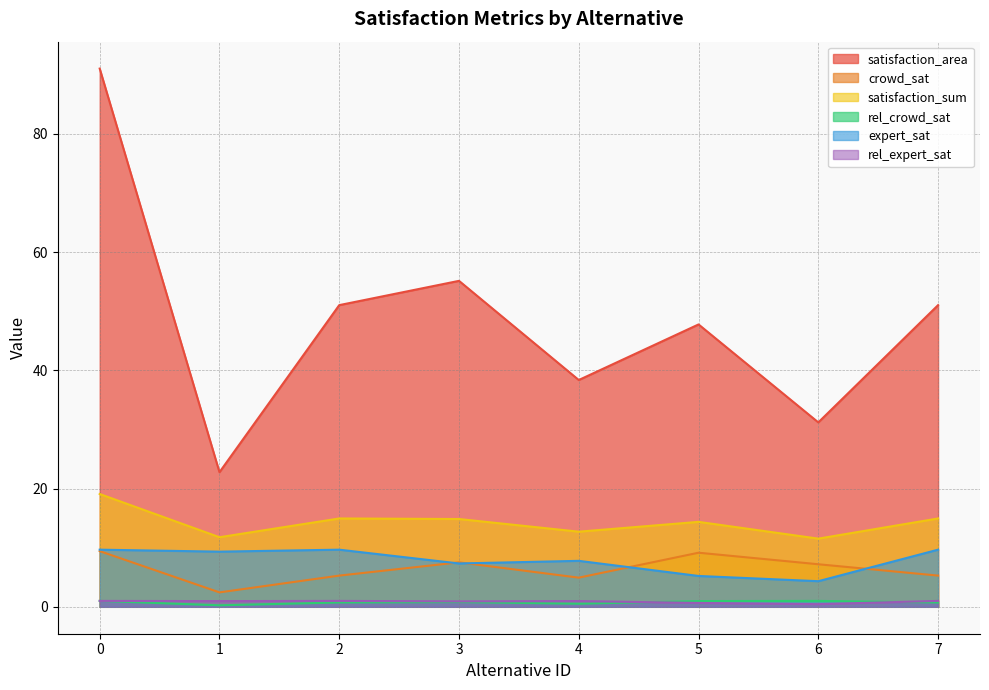

At which label is satisfaction_sum closest to 15?

2